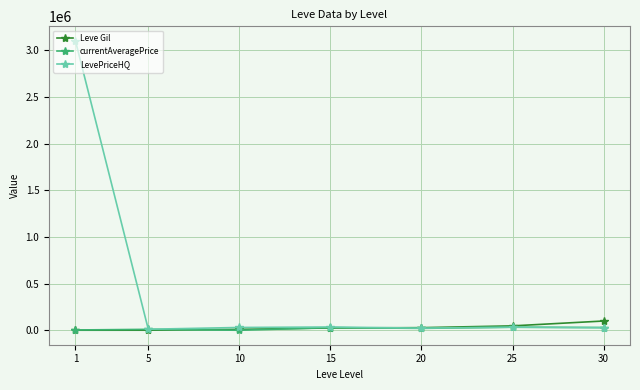

What is the highest value of the Leve Gil series?

99220